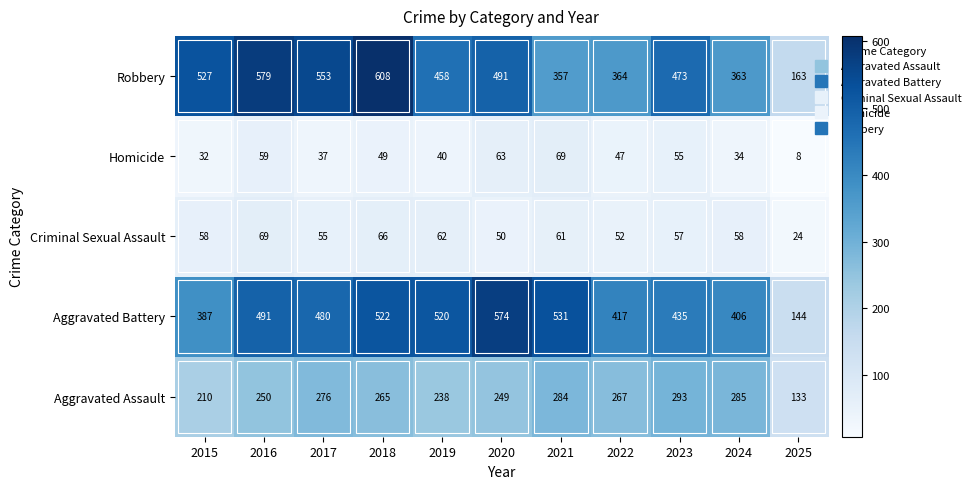

True or false: Aggravated Battery has a value of 621 at 2022.

False